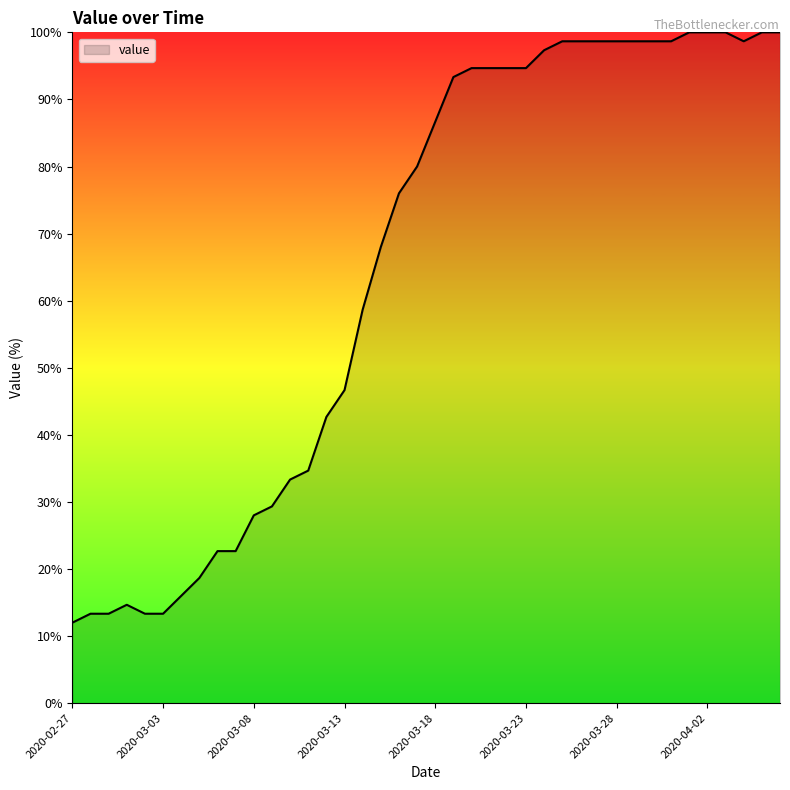

What is the sum of all values?

2602.7